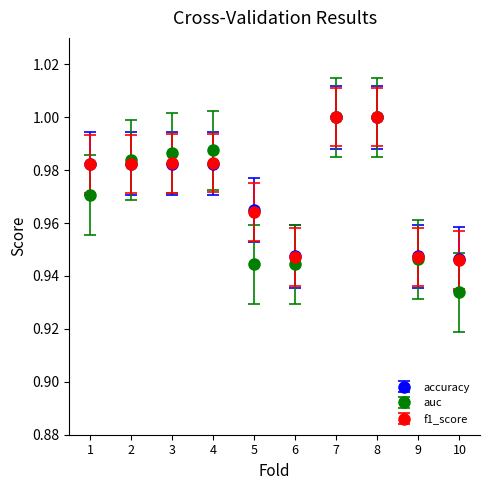

Which series has the largest range (max minus min)?

auc